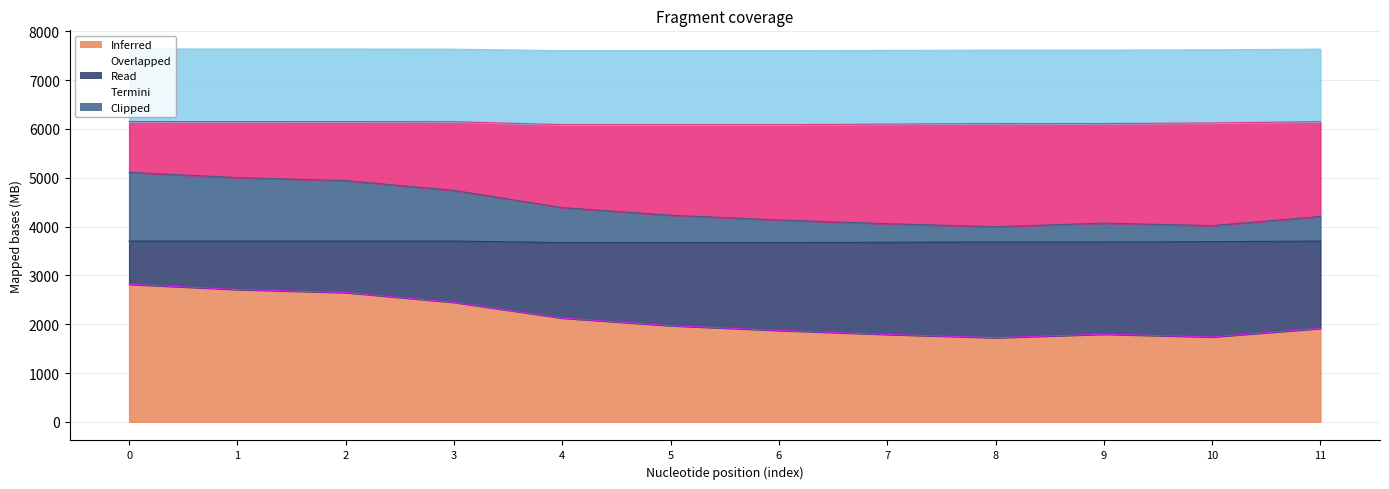

At which category does vm_available reach its first local valley?

8